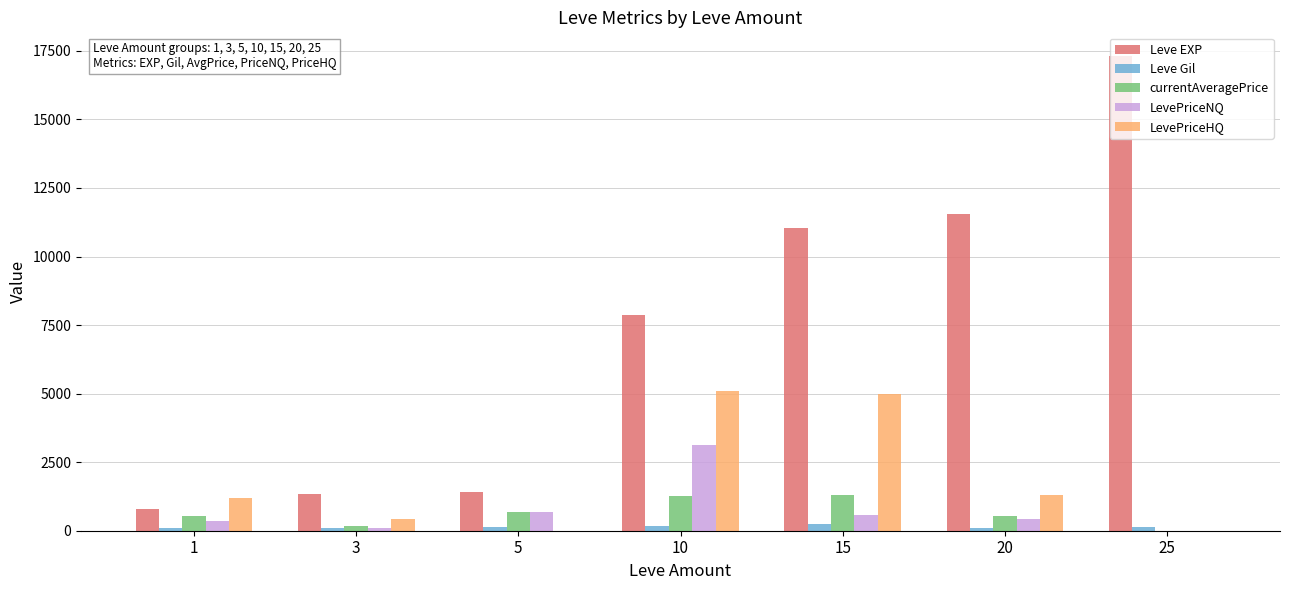

How many distinct data groups are displayed?

5